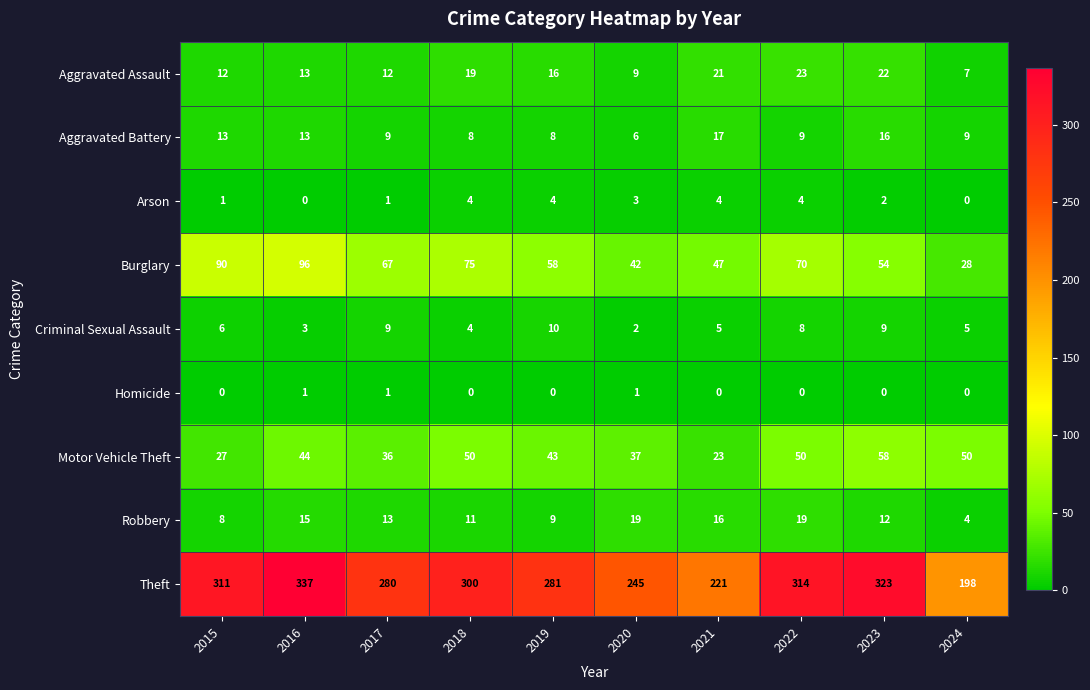

The Homicide series shows 0 at 2023. True or false?

True